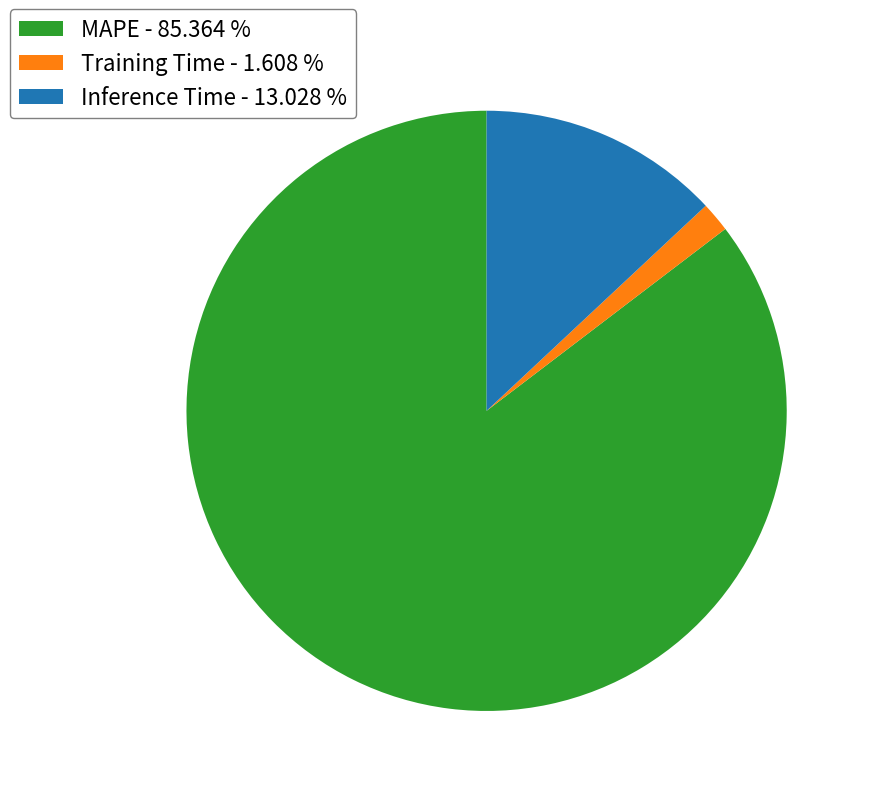

Is MAPE - 85.364 % the majority of the pie?

Yes